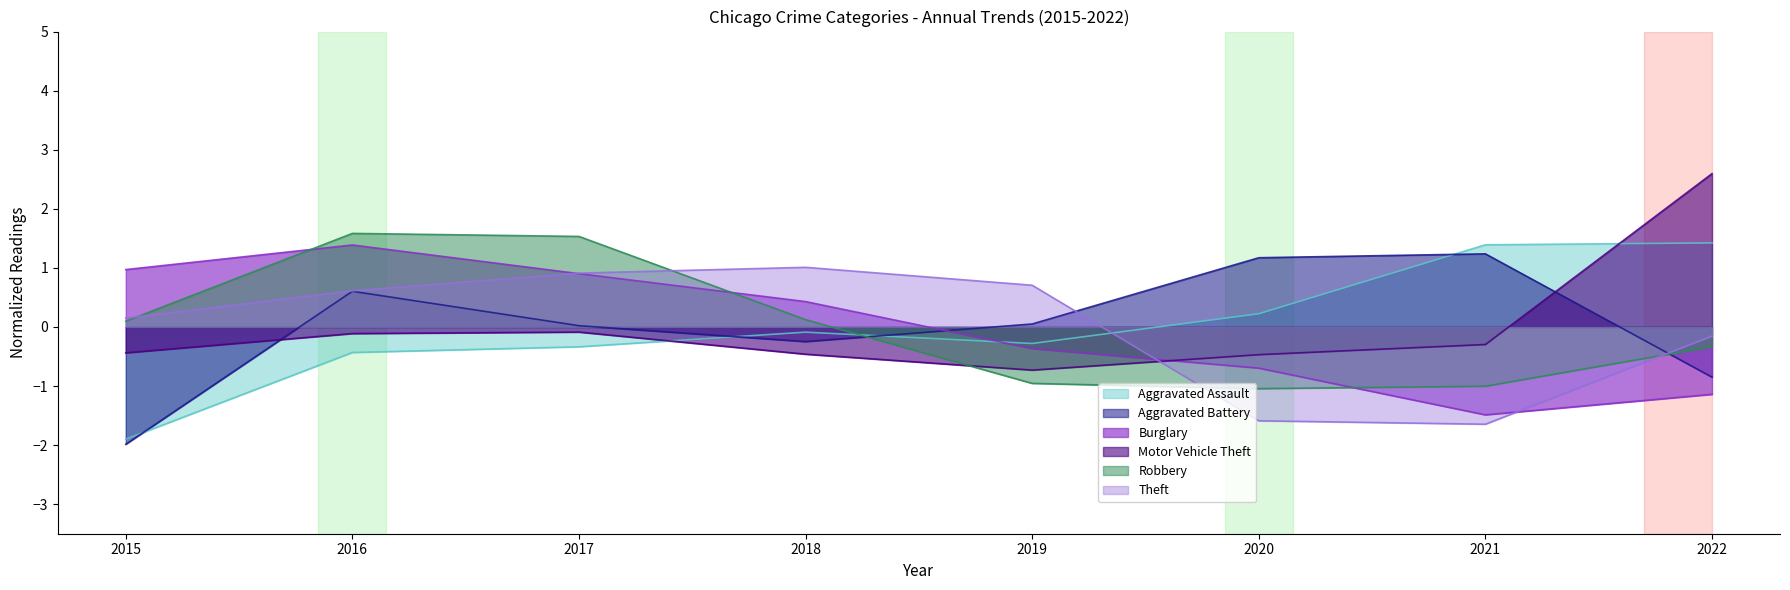

Where does the Aggravated Battery series first go above 0?

2016